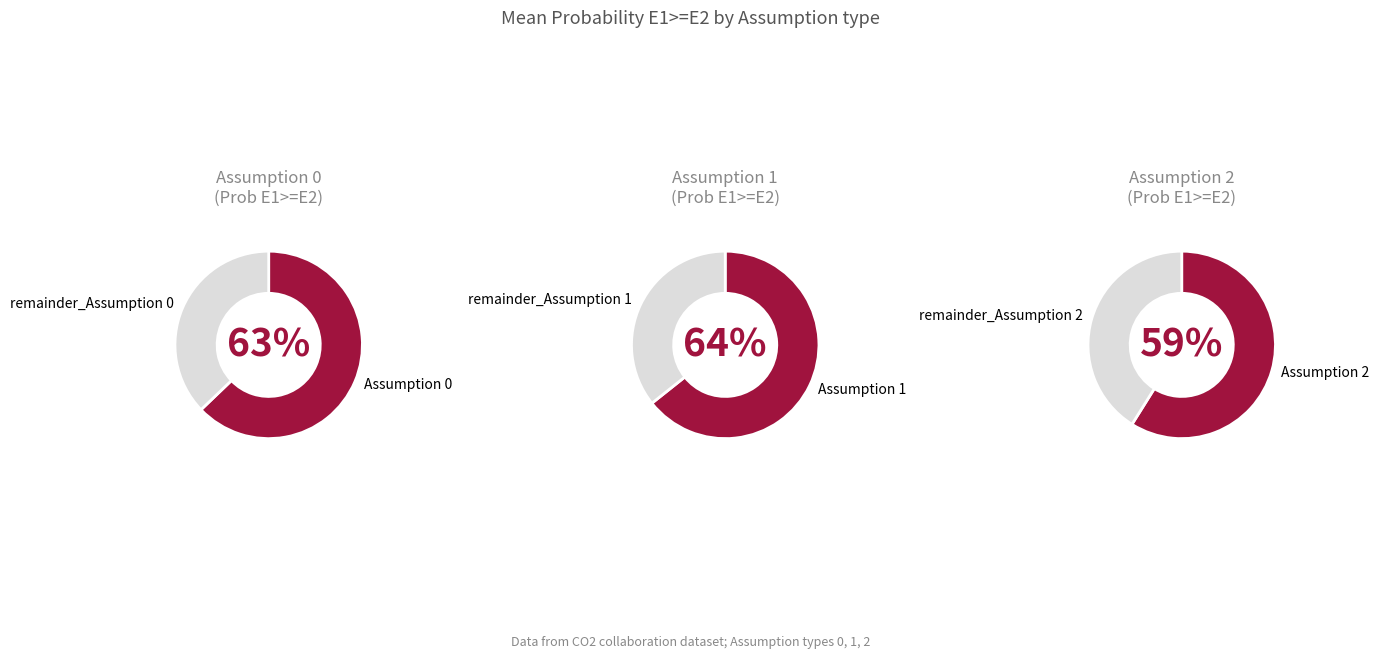

Which has a higher value, Assumption 2 or Assumption 1?

Assumption 1